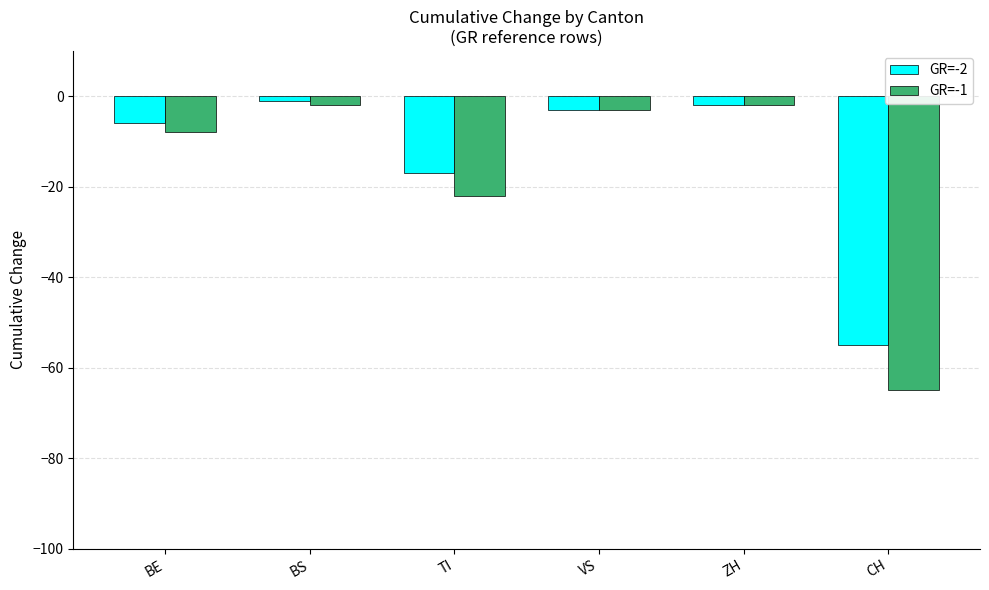

How many distinct data groups are displayed?

2